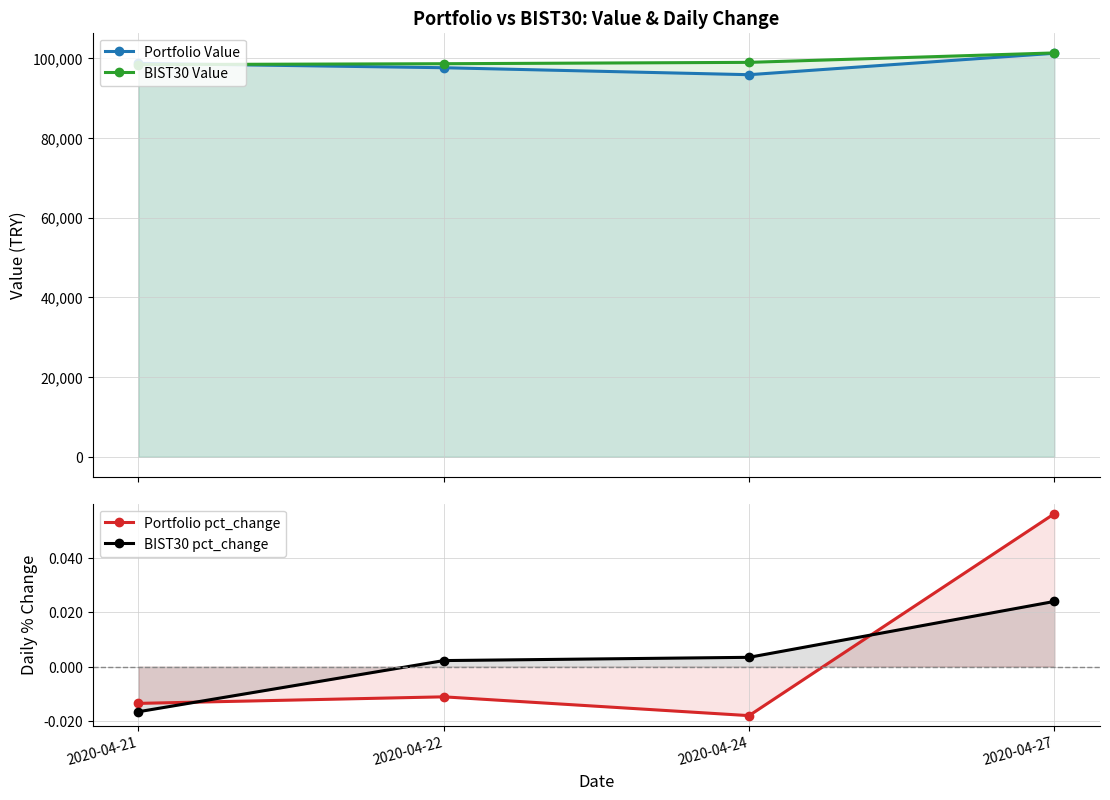

At which label does BIST30 Value reach its minimum?

2020-04-21